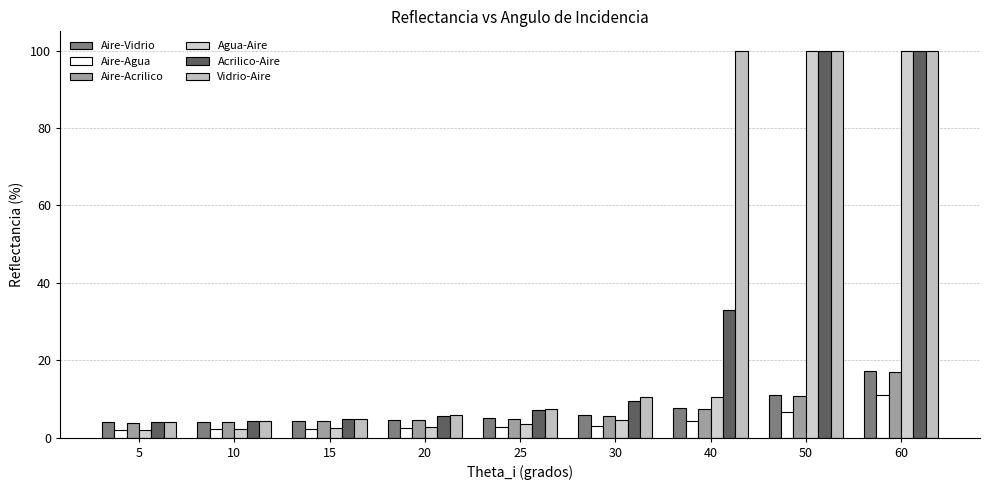

Does the chart contain stacked bars?

No